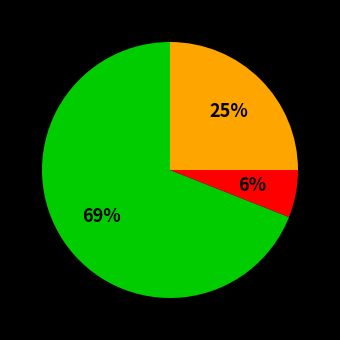

To the nearest percent, what is the average slice percentage?

33%